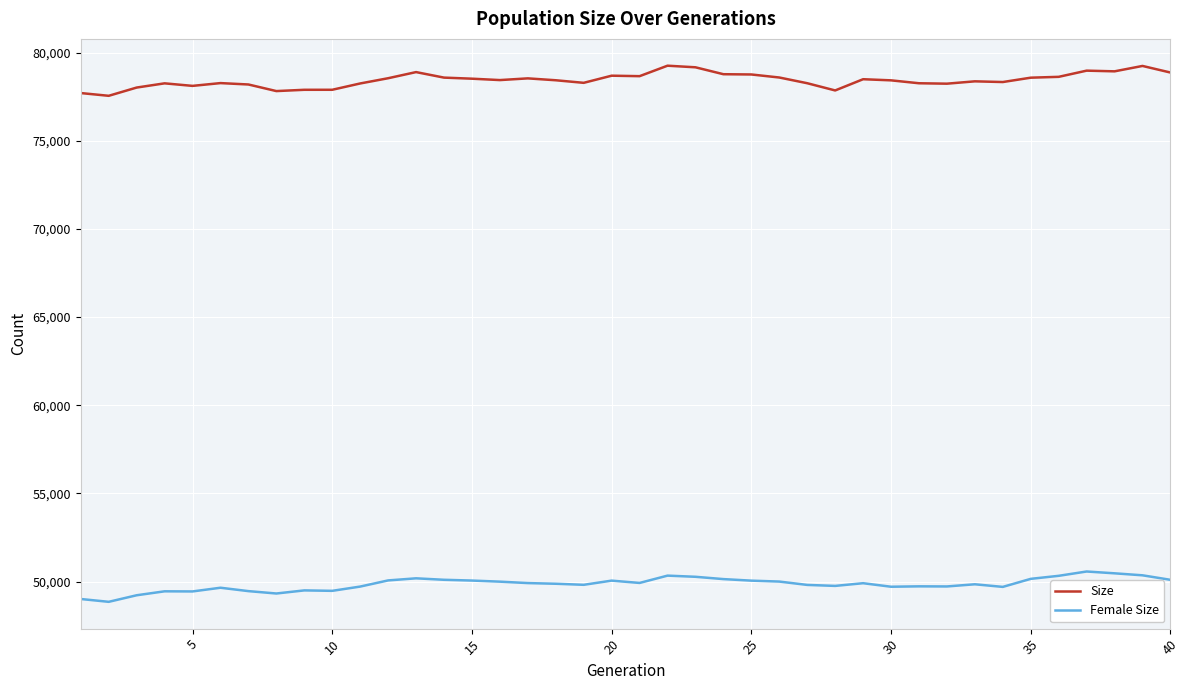

What are all the series names shown in the legend?

Size, Female Size